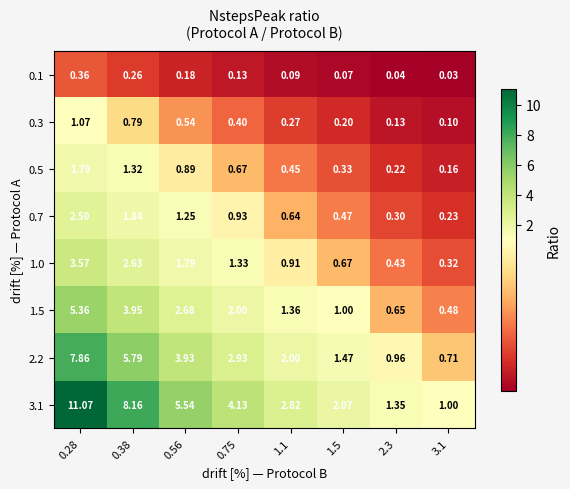

Is the value of 0.1 at 1.1 greater than the value of 0.3 at 3.1?

No